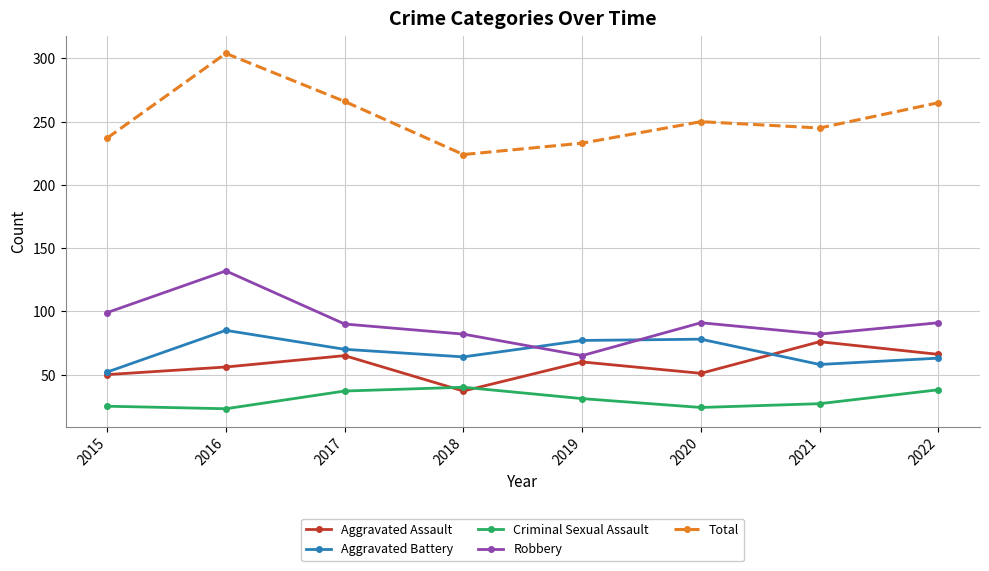

True or false: Criminal Sexual Assault and Total cross at least once.

False